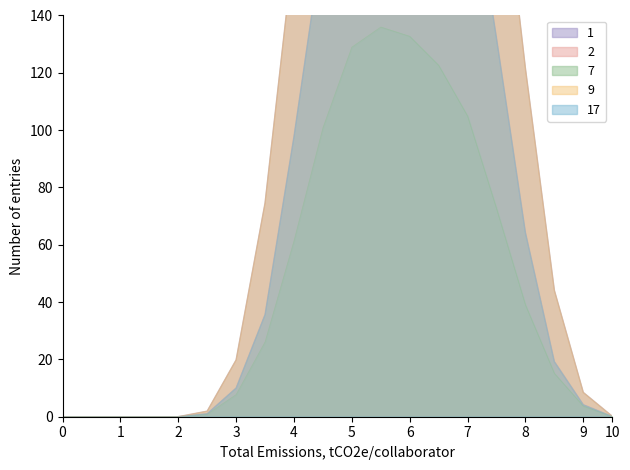

The value of 7 at 8 is 39.0. True or false?

True